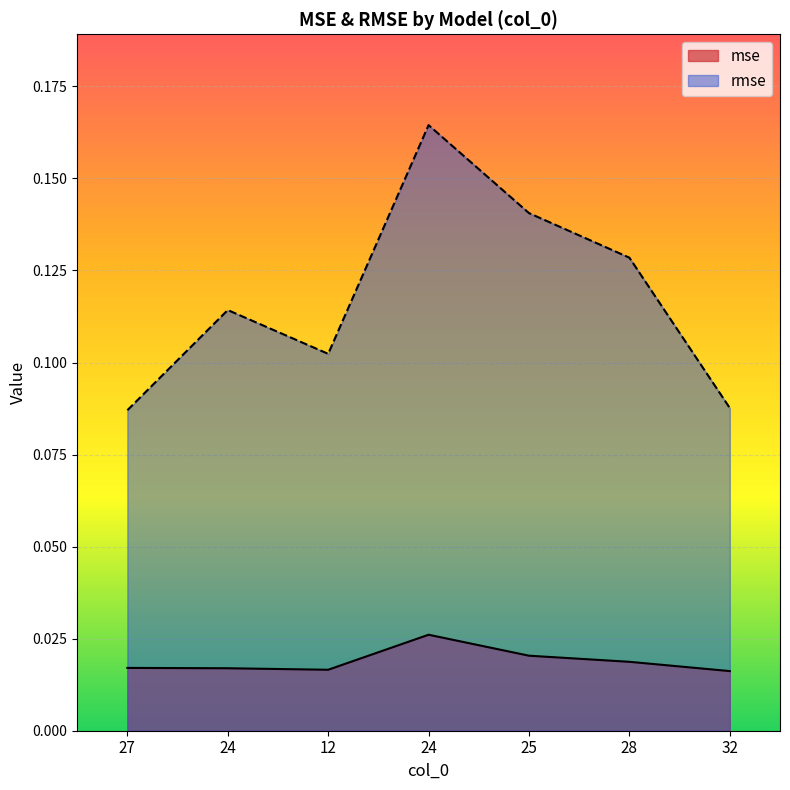

Which series has the largest total across all categories?

rmse